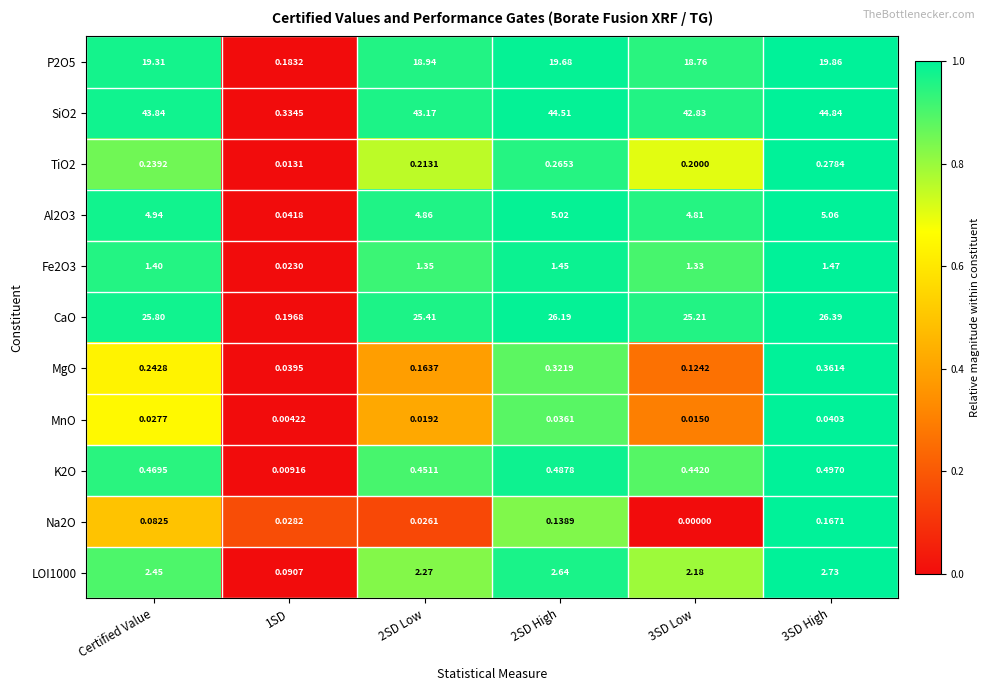

At which label does LOI1000 first exceed 2?

Certified Value